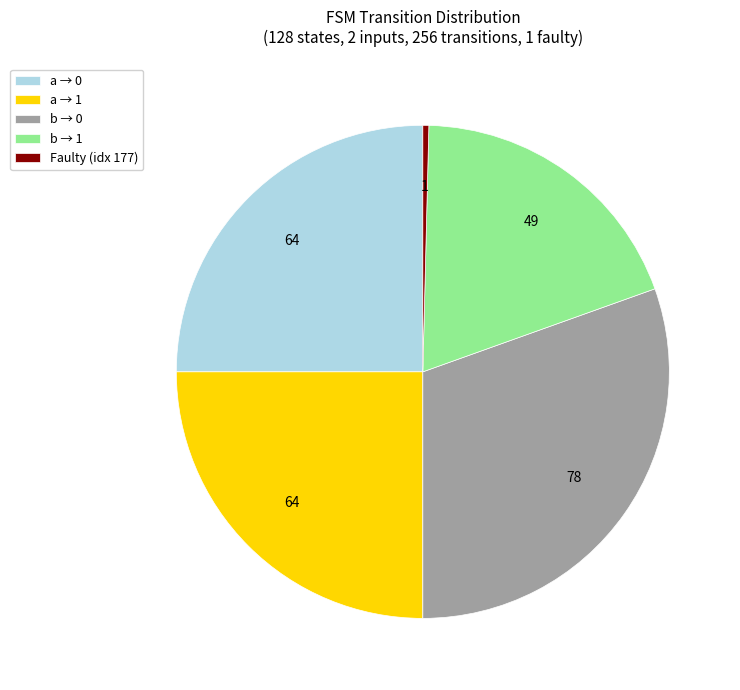

What is the largest slice in the pie chart?

b → 0